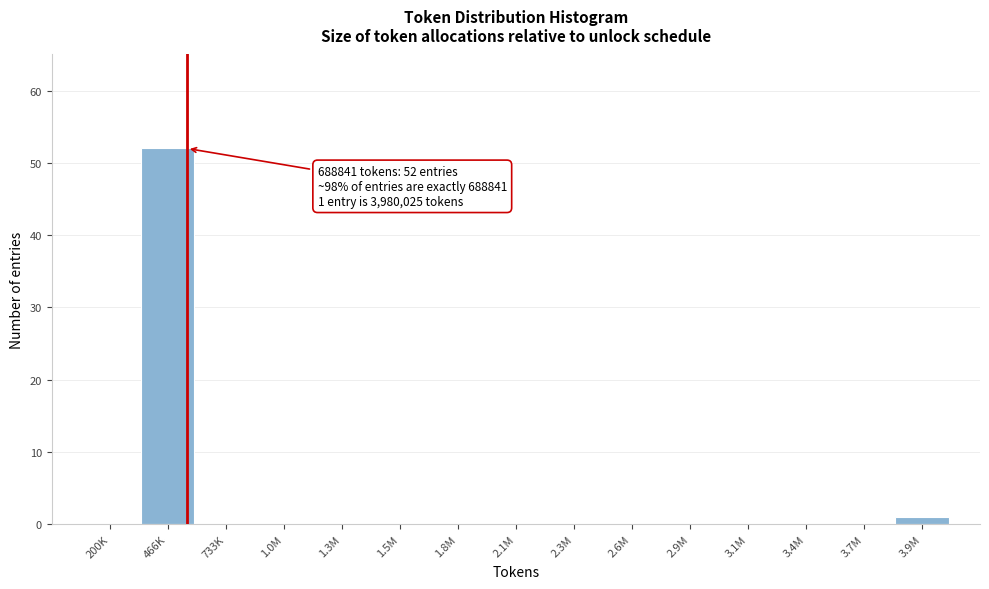

Reading left to right, list all the values displayed in this chart.

200K=0	466K=52	733K=0	1.0M=0	1.3M=0	1.5M=0	1.8M=0	2.1M=0	2.3M=0	2.6M=0	2.9M=0	3.1M=0	3.4M=0	3.7M=0	3.9M=1